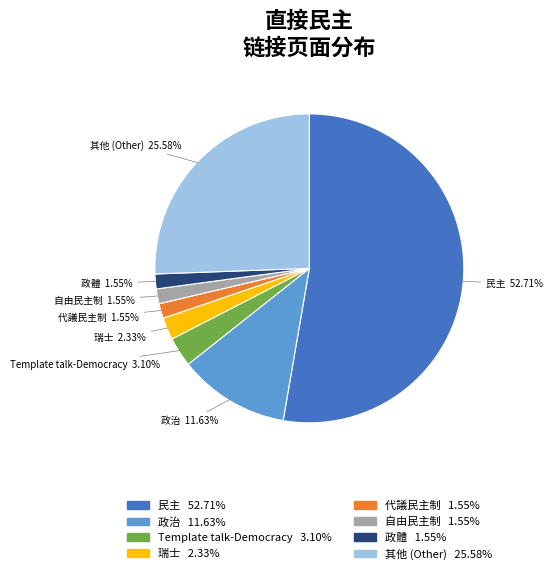

Count the number of slices in the pie.

8